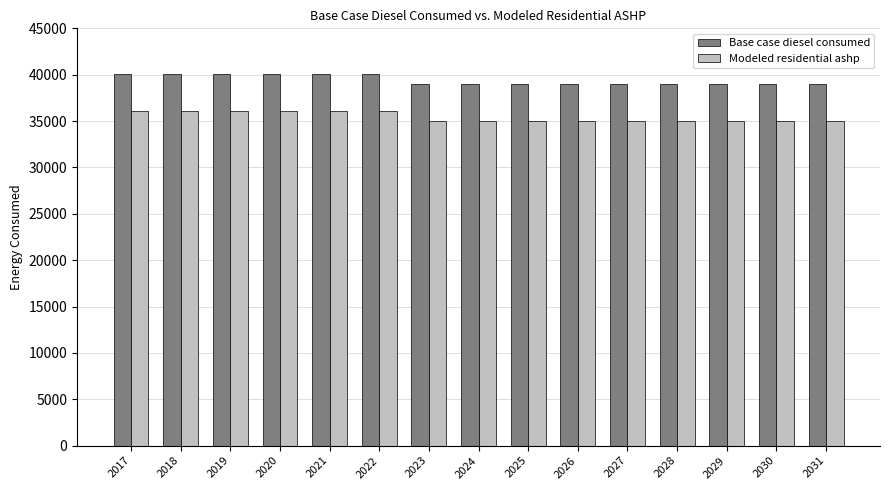

How many values in the Modeled residential ashp series exceed 34970?

11